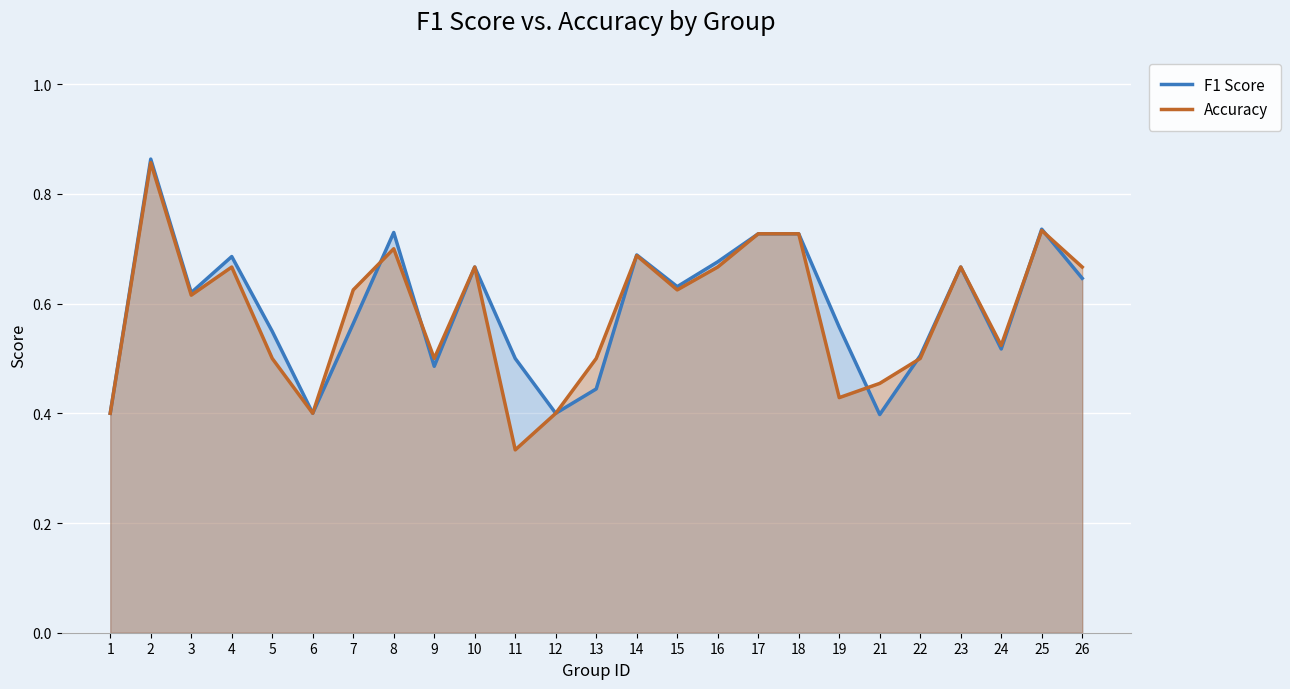

What is the total value across all series at 8?

1.4